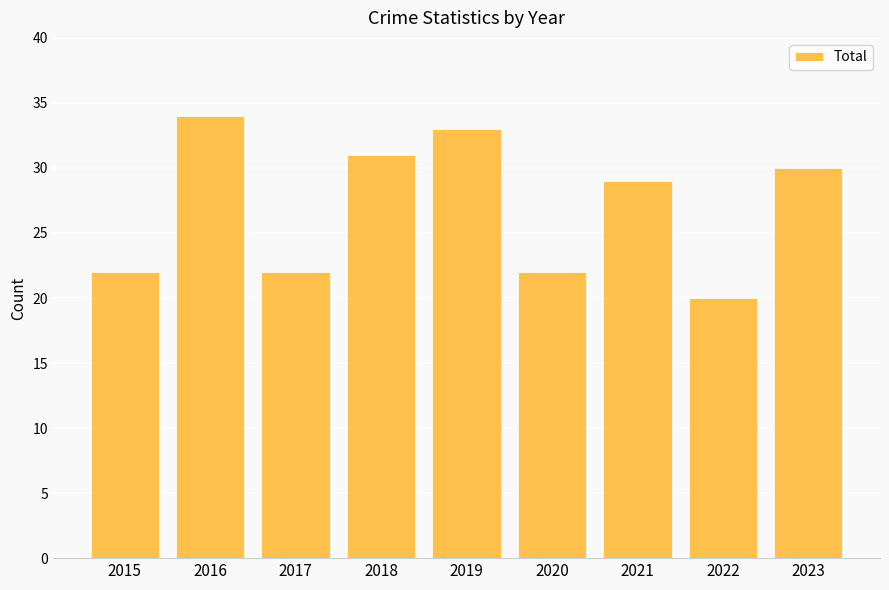

Reading right to left, list all the values displayed in this chart.

30	20	29	22	33	31	22	34	22